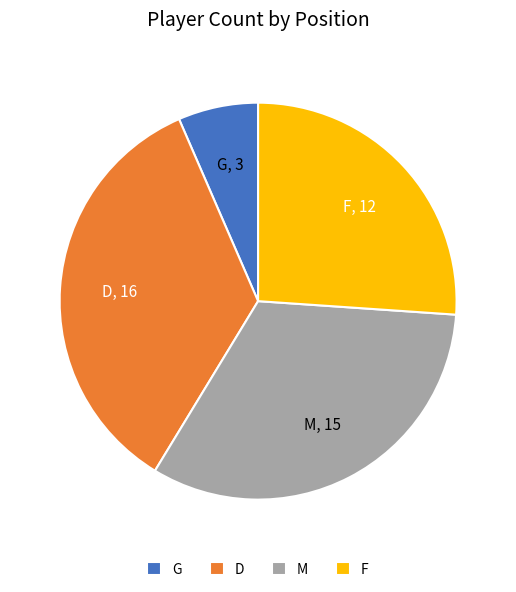

Combined, do F and D account for over 50%?

Yes